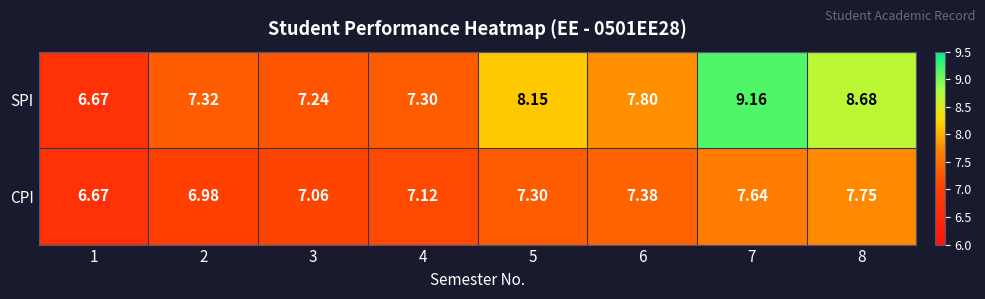

Which series has the largest total across all categories?

SPI